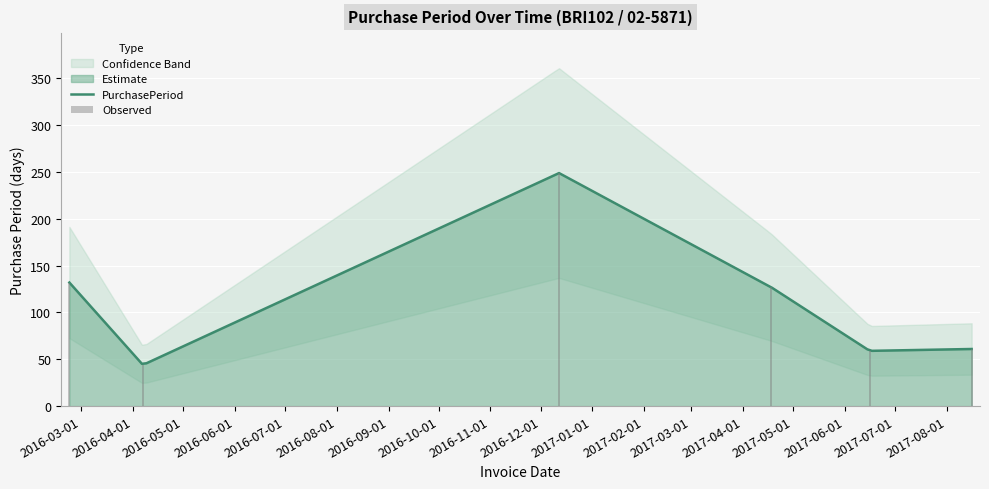

What is the change in value from 2016-02-23 to 2017-04-18?

-5